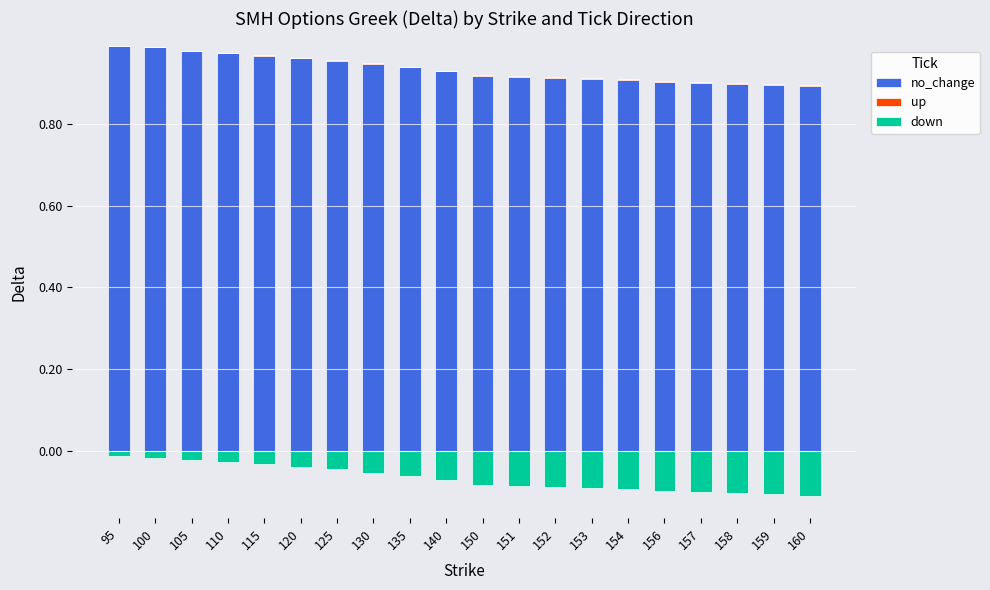

Where is no_change nearest to the value 0?

160